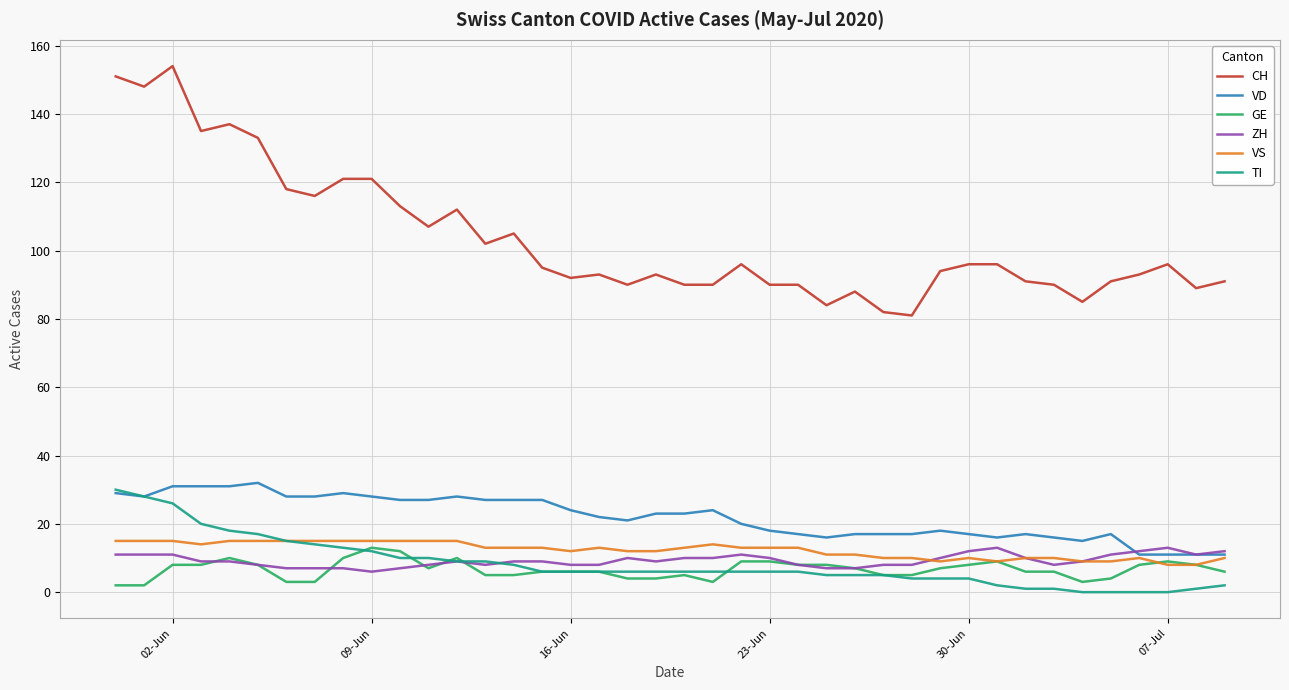

What is the lowest value of the VS series?

8